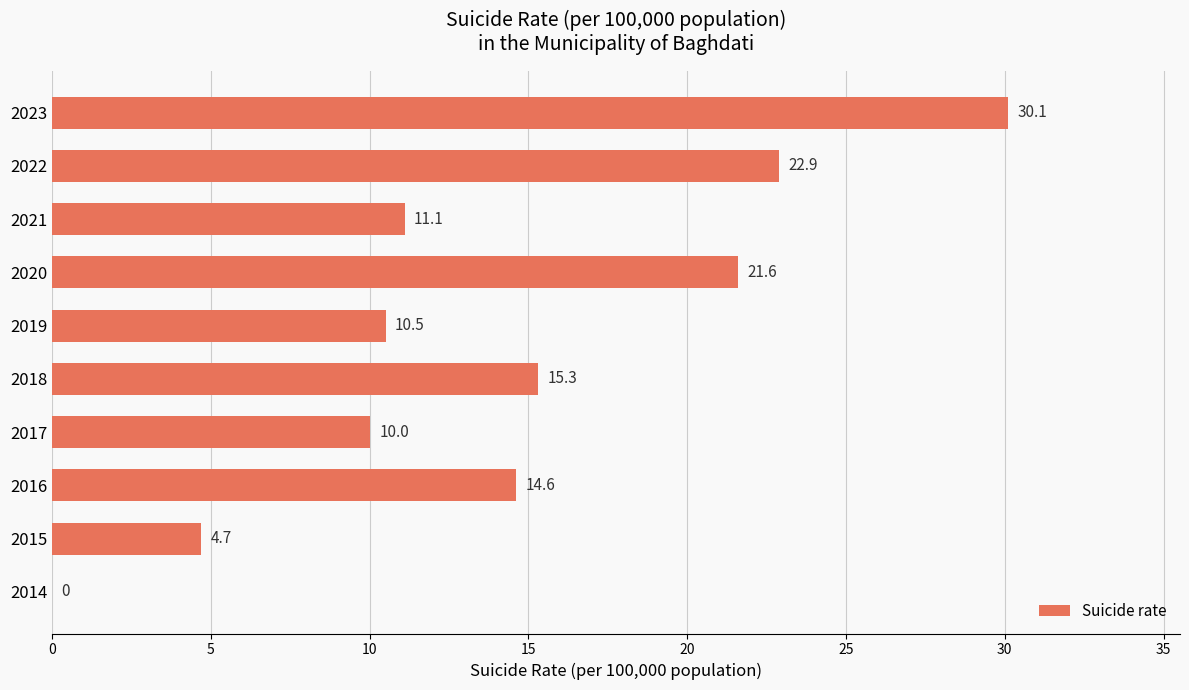

What is the sum of all values?

140.8